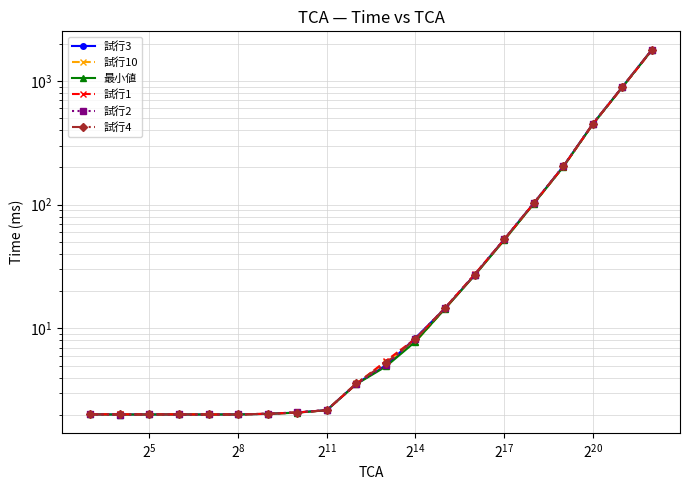

List the series in order of their peak value, highest first.

試行3, 試行4, 試行2, 試行1, 試行10, 最小値